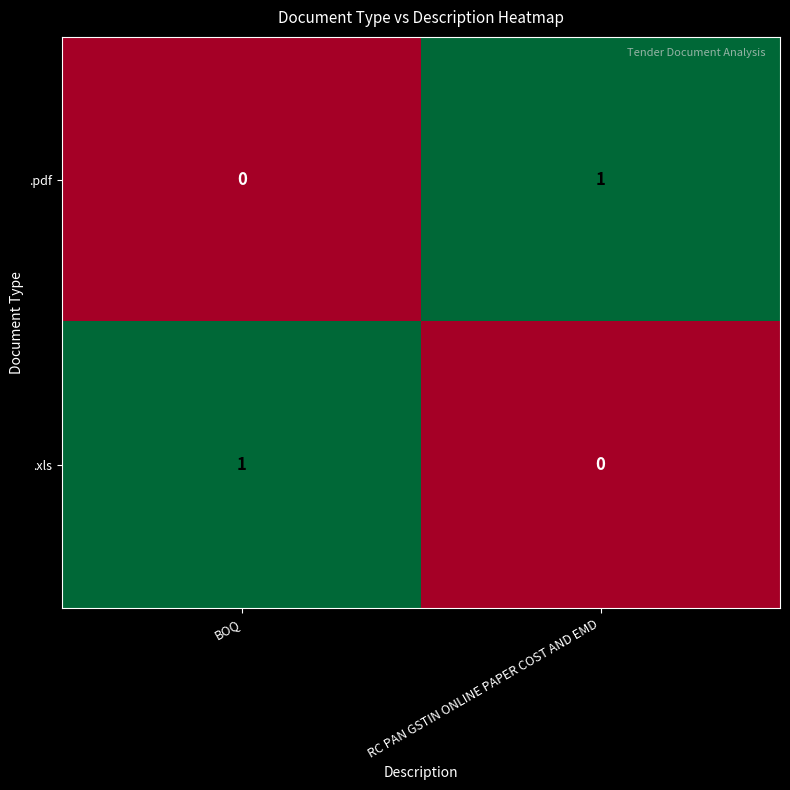

Which category has the highest value in the .pdf series?

RC PAN GSTIN ONLINE PAPER COST AND EMD